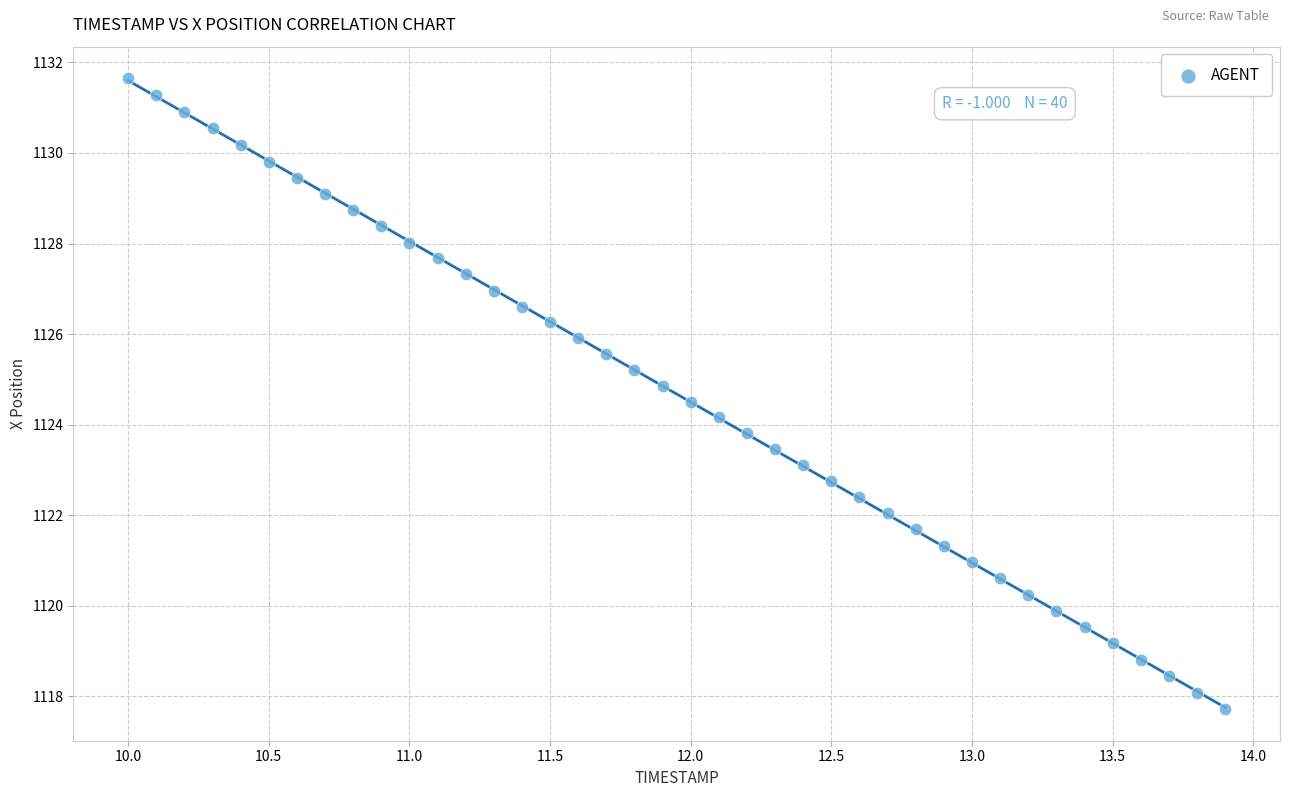

What is the range of Y values (max minus min)?

13.9